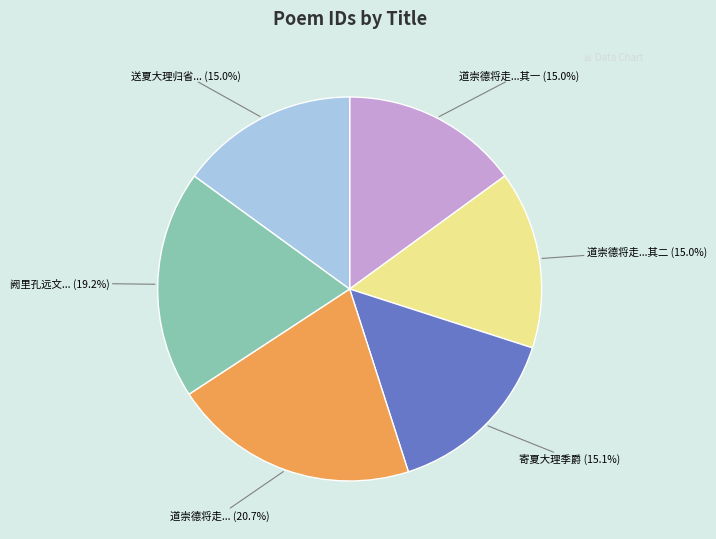

Is there a majority slice in this chart?

No